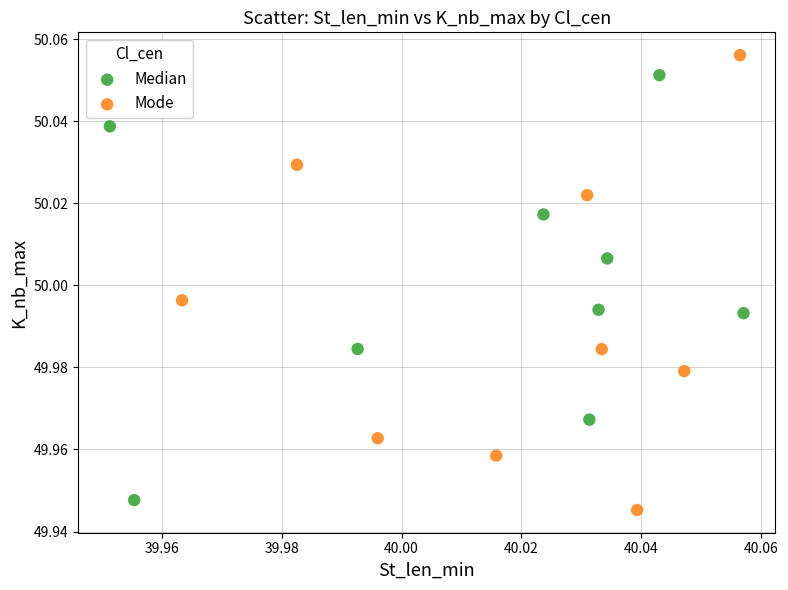

Which series contains the highest Y value?

Mode